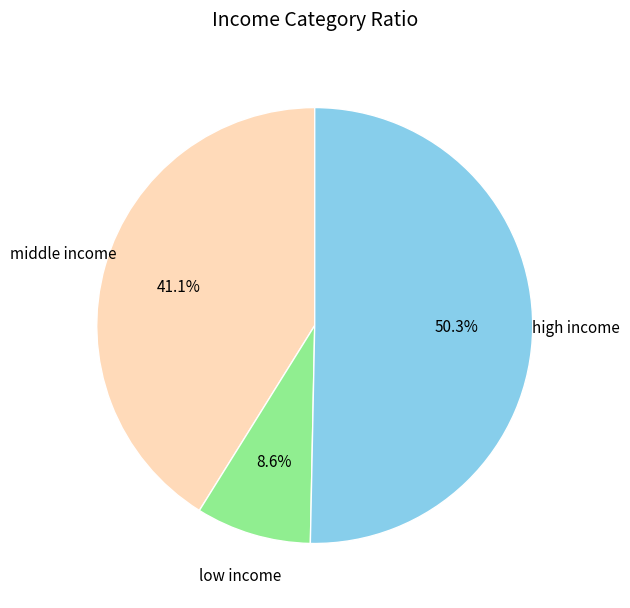

Does middle income account for over 50% of the chart?

No